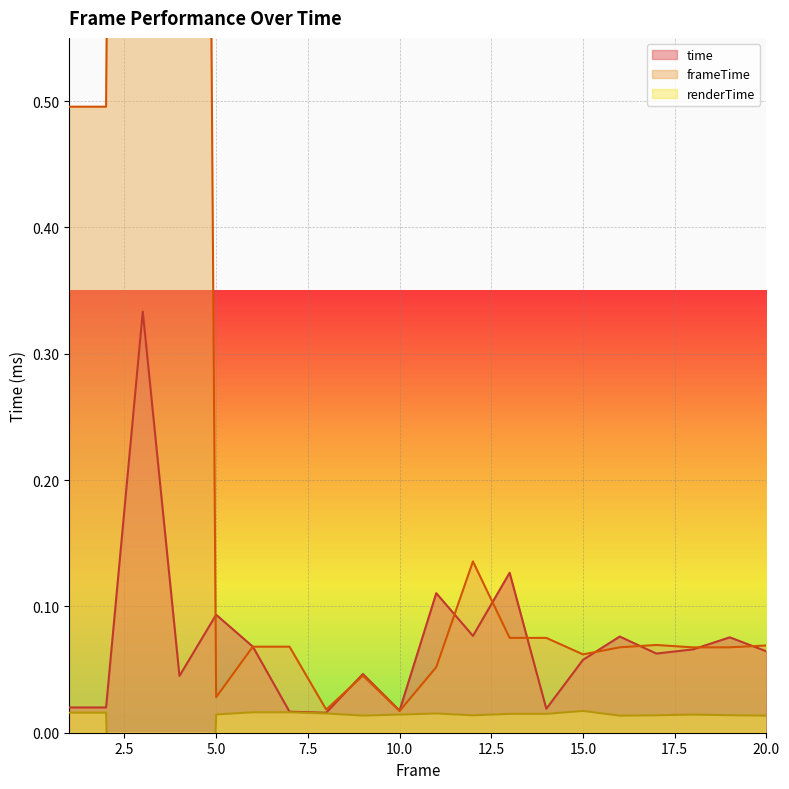

Reading left to right, what are all the values shown in this chart?

time: 1=0.0	2=0.0	3=0.3	4=0.0	5=0.1	6=0.1	7=0.0	8=0.0	9=0.0	10=0.0	11=0.1	12=0.1	13=0.1	14=0.0	15=0.1	16=0.1	17=0.1	18=0.1	19=0.1	20=0.1
frameTime: 1=0.5	2=0.5	3=4.1	4=4.1	5=0.0	6=0.1	7=0.1	8=0.0	9=0.0	10=0.0	11=0.1	12=0.1	13=0.1	14=0.1	15=0.1	16=0.1	17=0.1	18=0.1	19=0.1	20=0.1
renderTime: 1=0.0	2=0.0	3=-1.0	4=-1.0	5=0.0	6=0.0	7=0.0	8=0.0	9=0.0	10=0.0	11=0.0	12=0.0	13=0.0	14=0.0	15=0.0	16=0.0	17=0.0	18=0.0	19=0.0	20=0.0